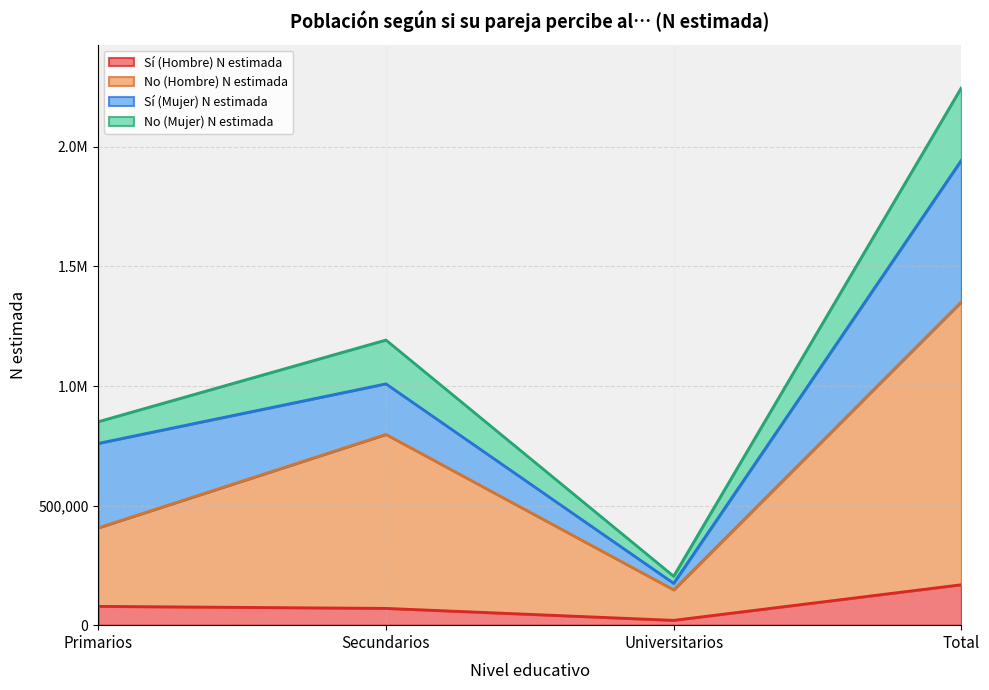

Does the chart have visible grid lines?

Yes